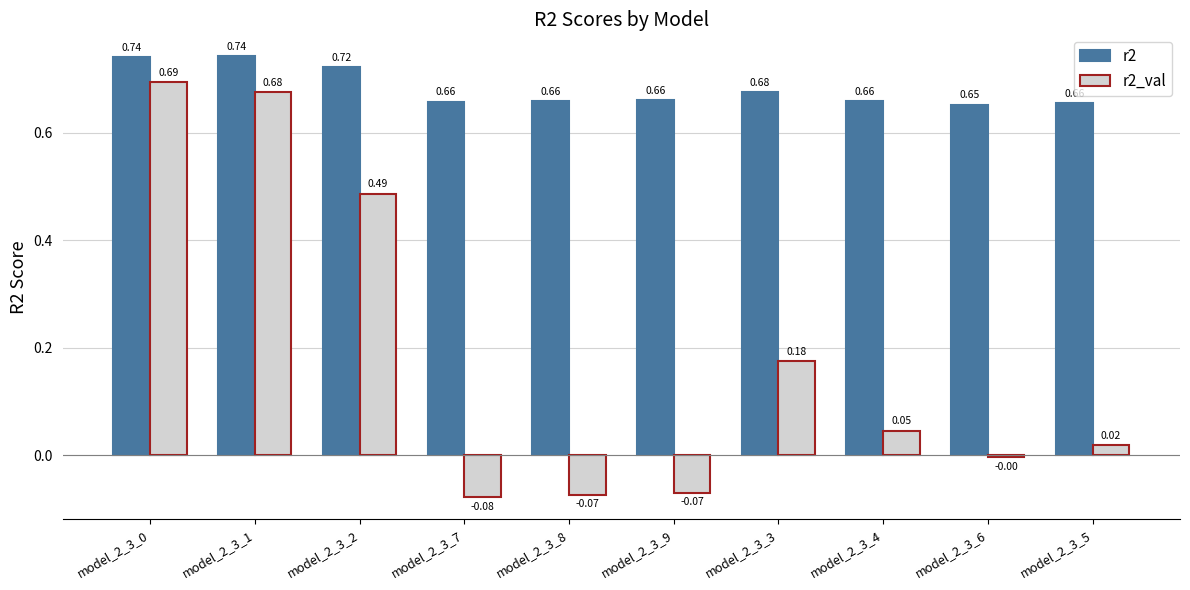

What is the sum of the r2 values at model_2_3_6 and model_2_3_9?

1.3